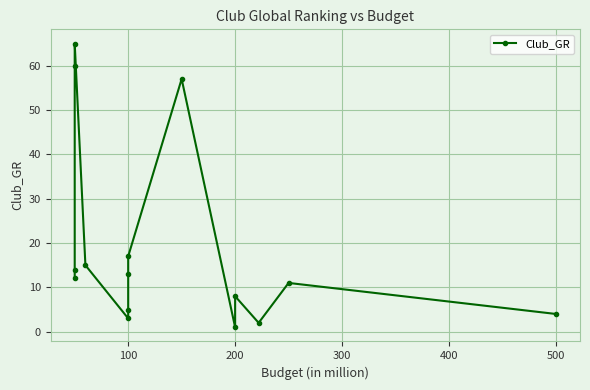

How many data points are less than 12?

7